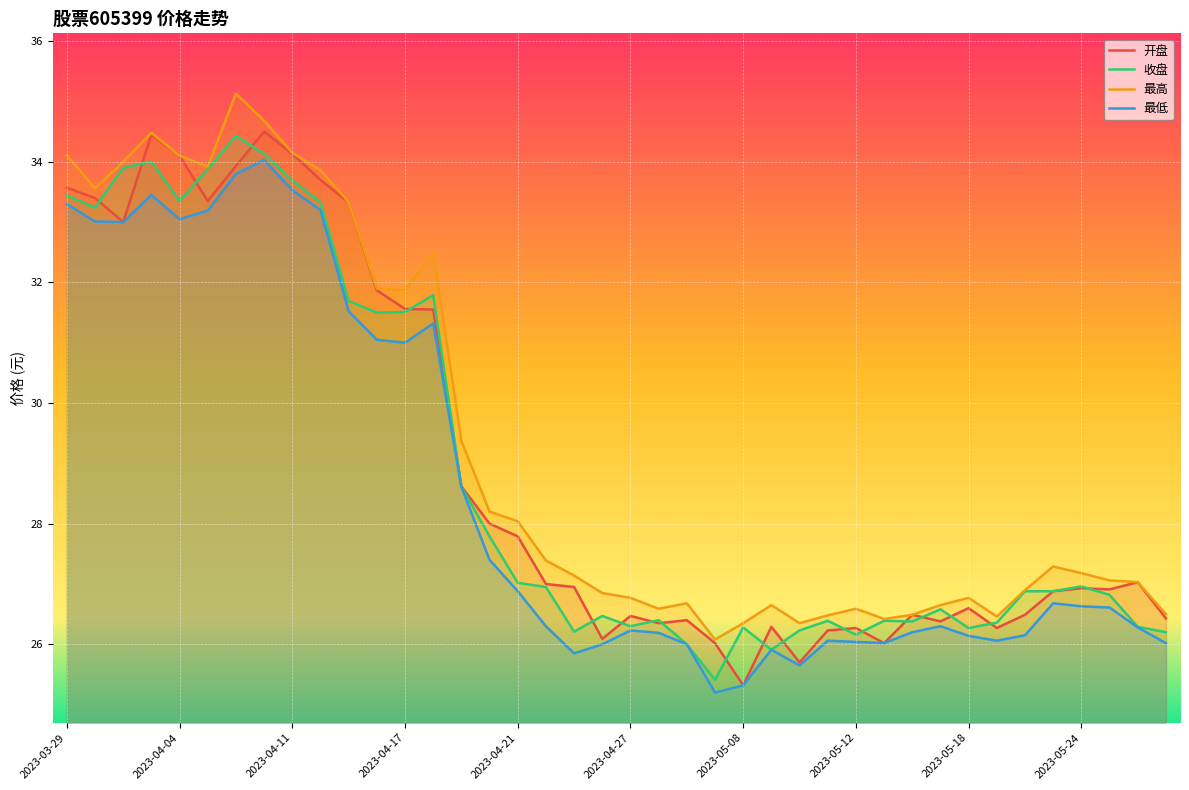

At which category is the sum across all series the highest?

2023-04-10